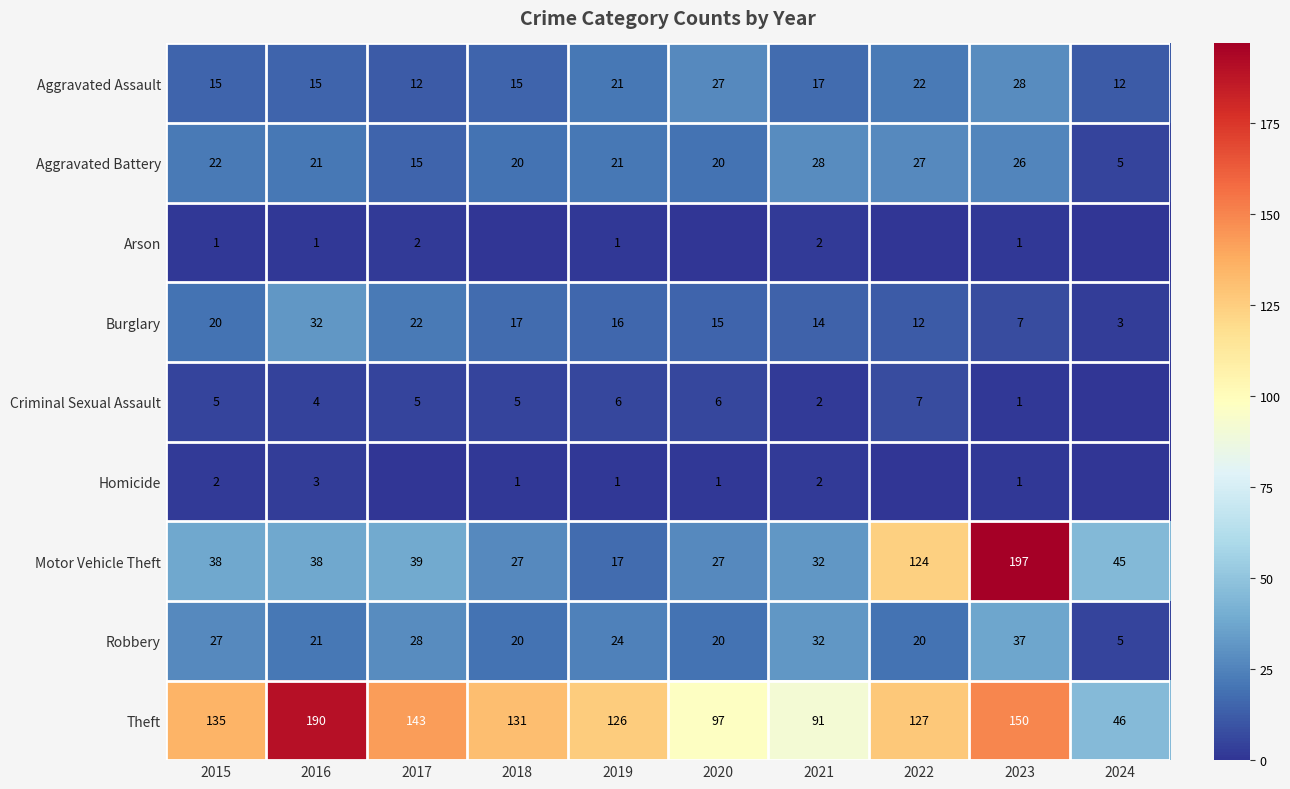

What is the sum of the Criminal Sexual Assault values at 2017 and 2015?

10